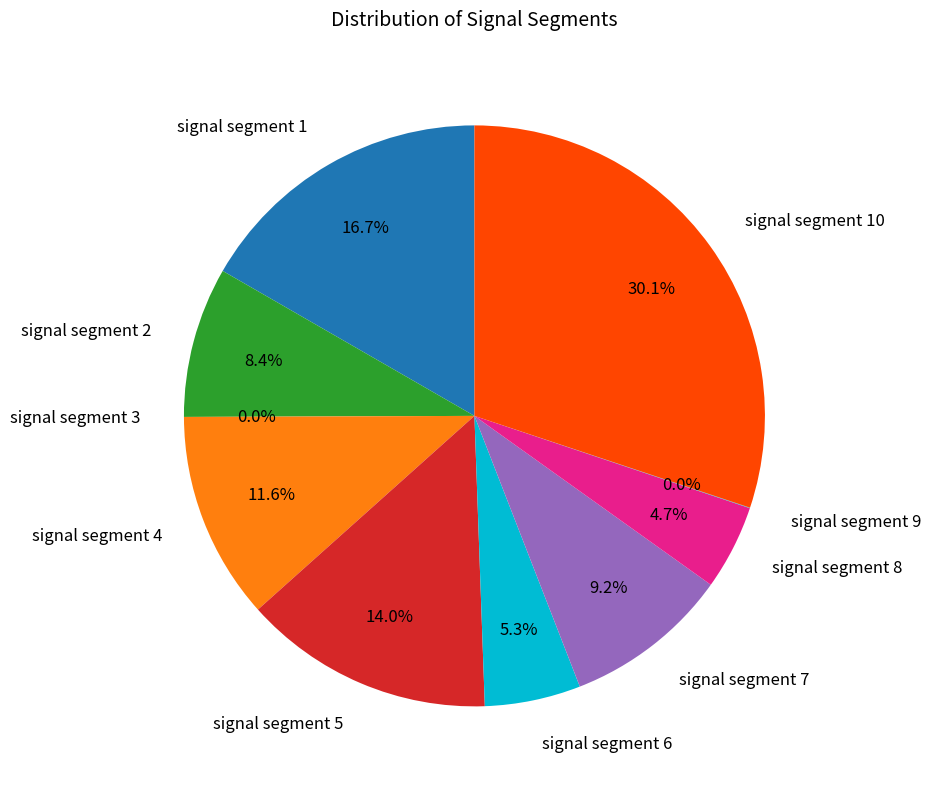

Does any single category account for the majority?

No